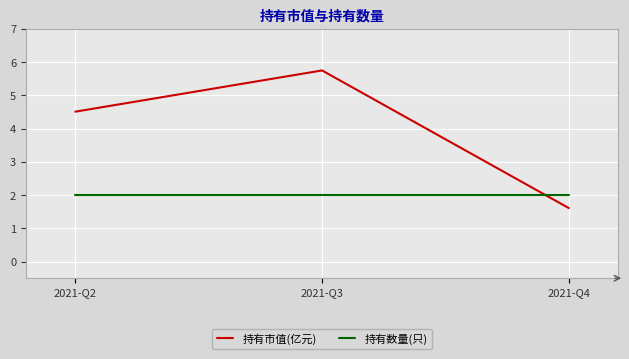

What is the average value of the 持有数量(只) series?

2.0